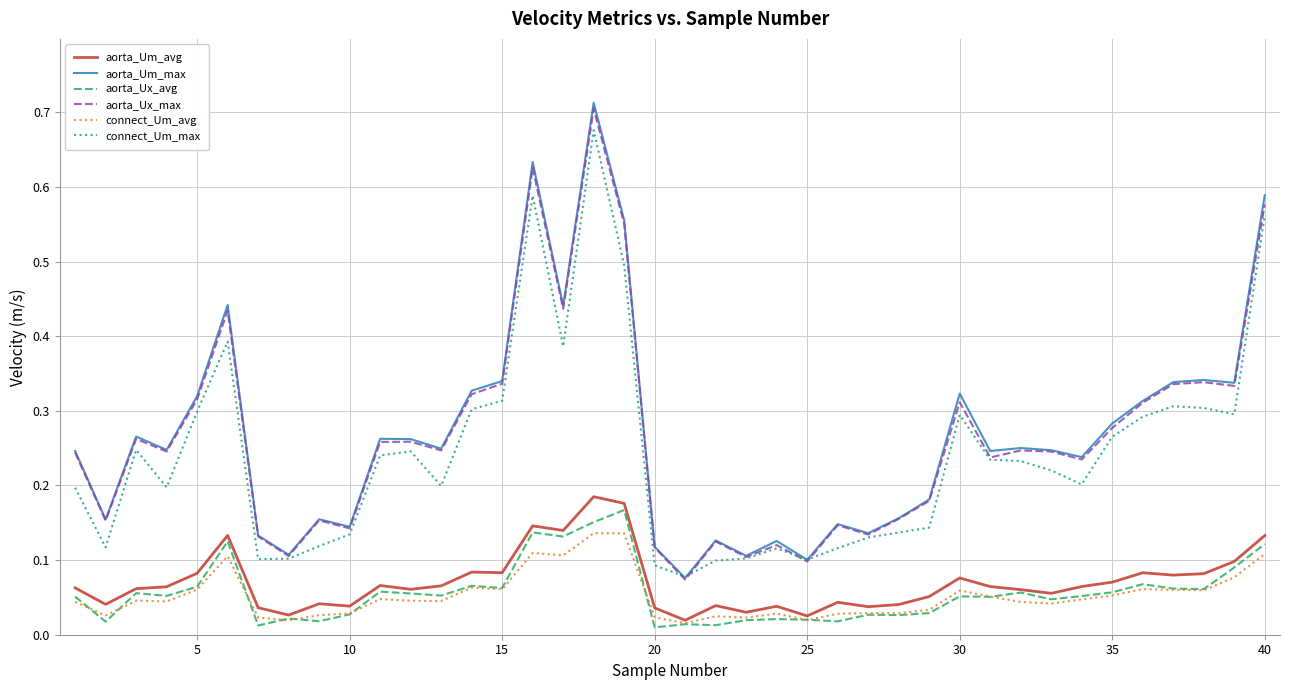

In connect_Um_avg, how many points are lower than both neighbors (excluding endpoints)?

12